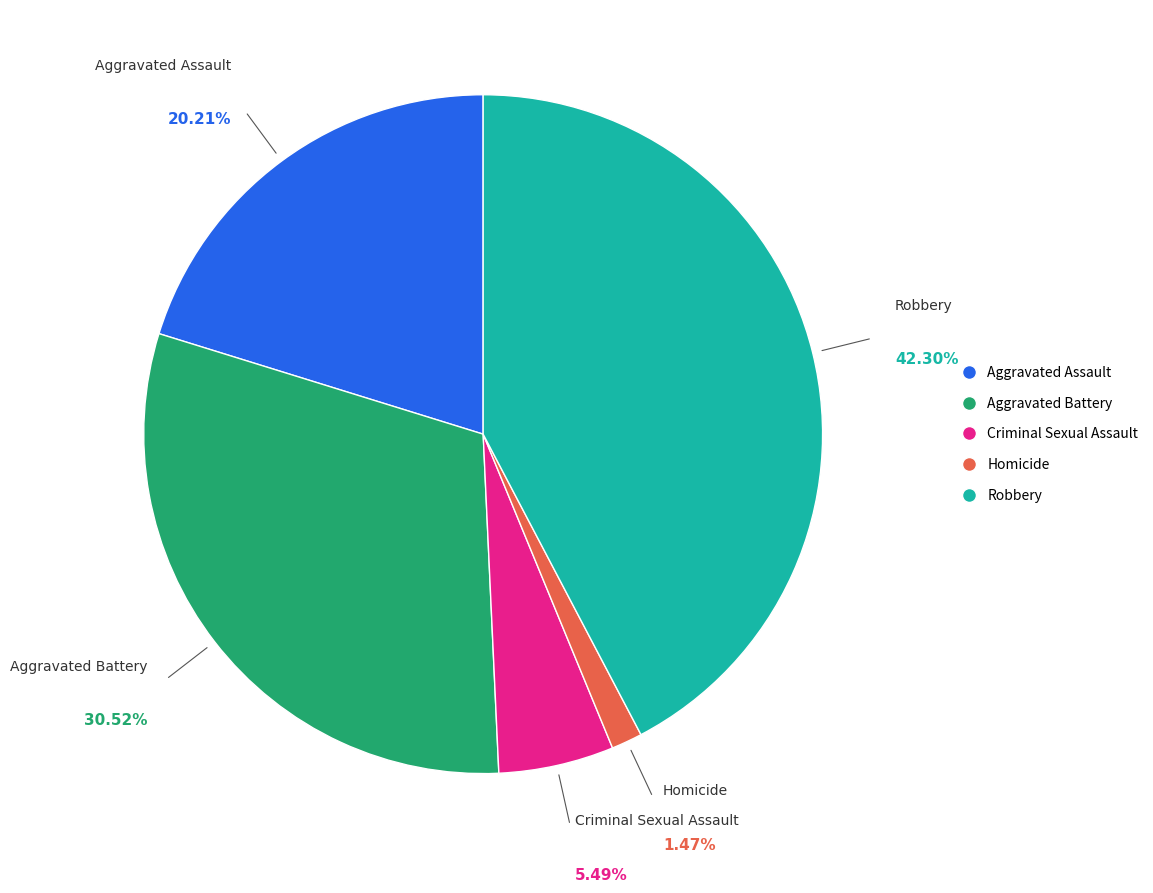

Is there a majority slice in this chart?

No